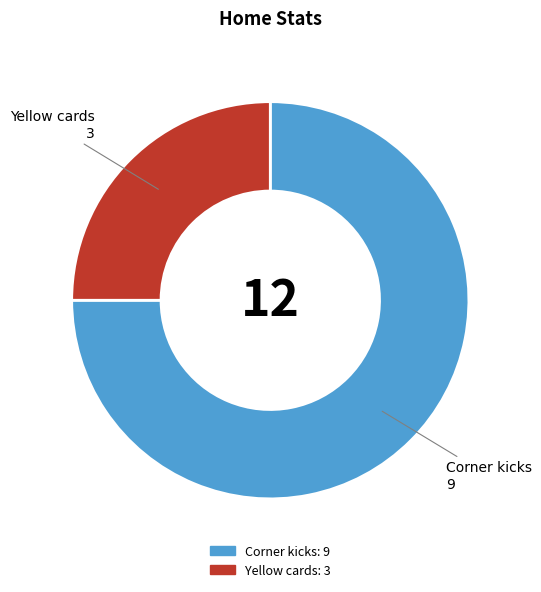

What is the majority slice?

Corner kicks